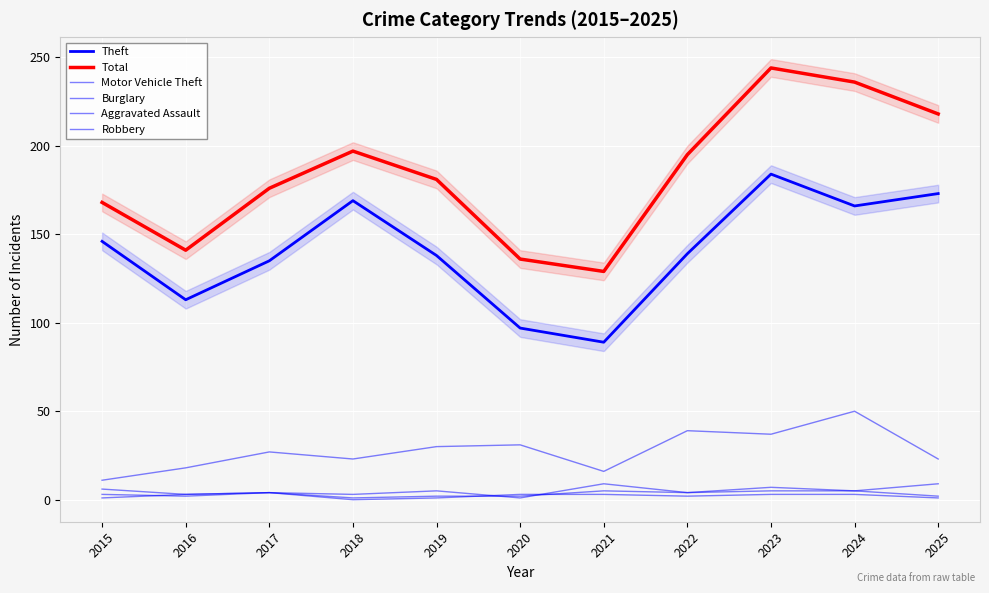

True or false: Aggravated Assault and Motor Vehicle Theft cross at least once.

False